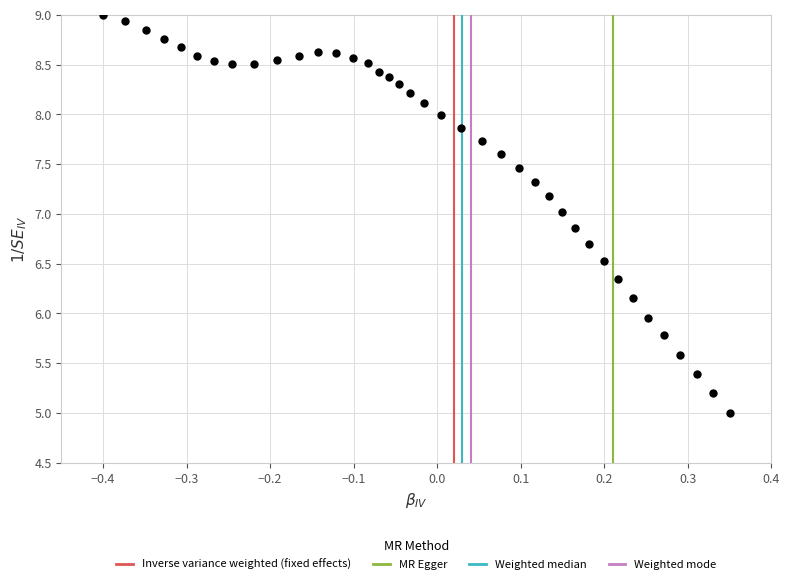

What is the range of Y values (max minus min)?

4.0